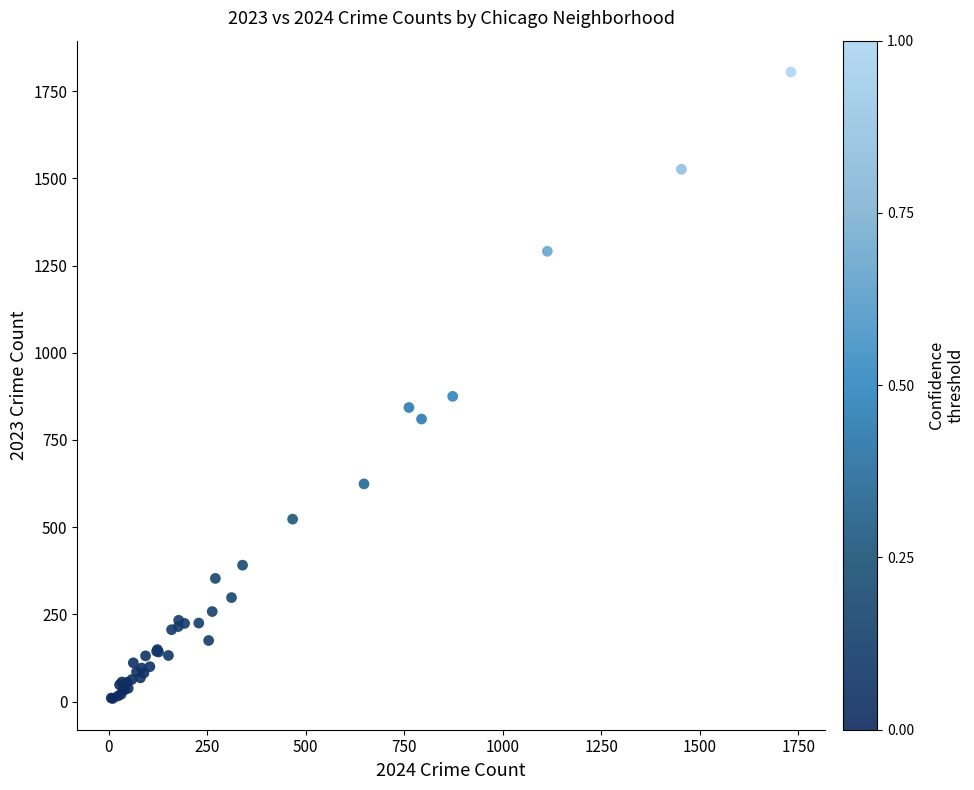

What Y value in the scatter plot is closest to 907?

875